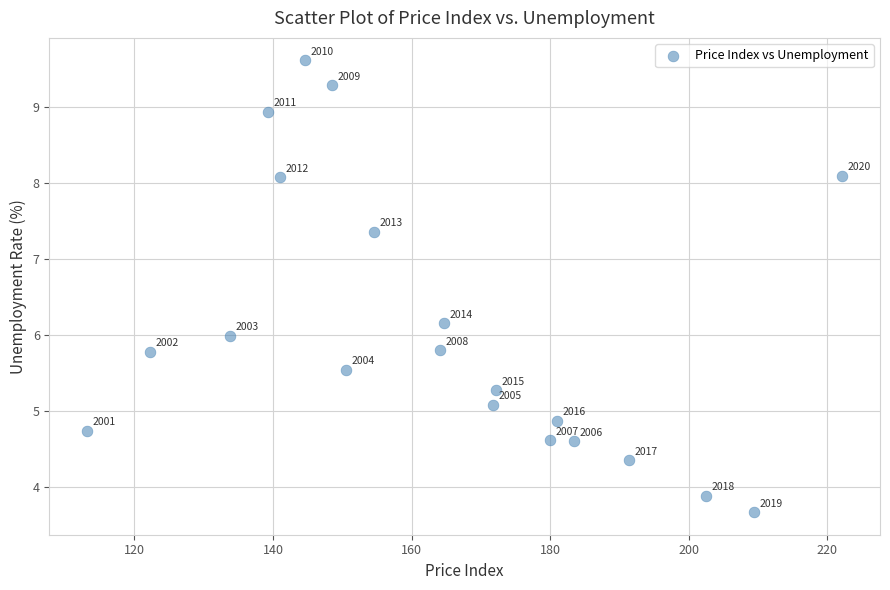

What is the range of X values (max minus min)?

109.0